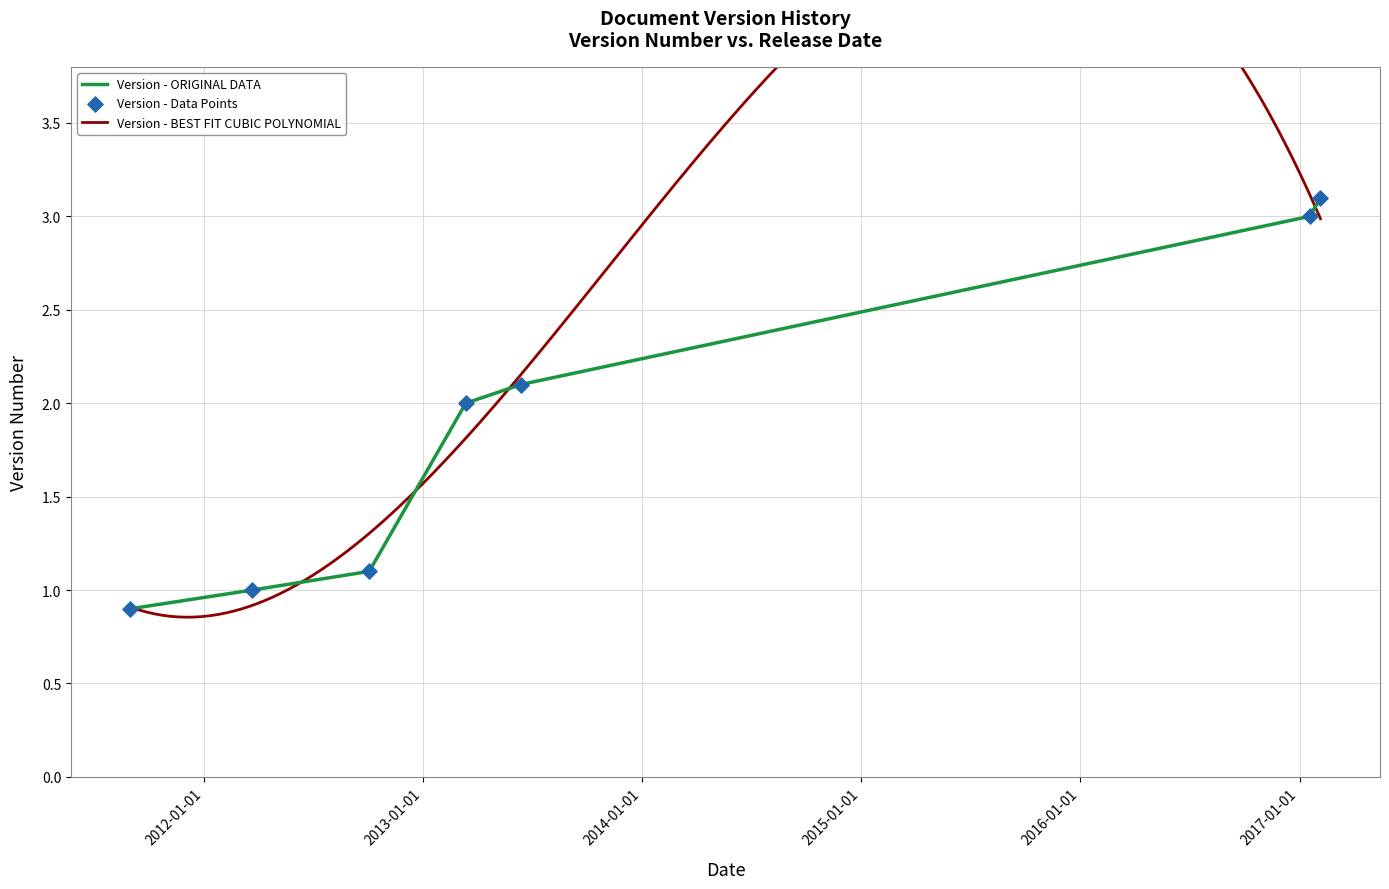

What is the ratio of the value at 2017-01-18 to the value at 2012-03-22?

3.0